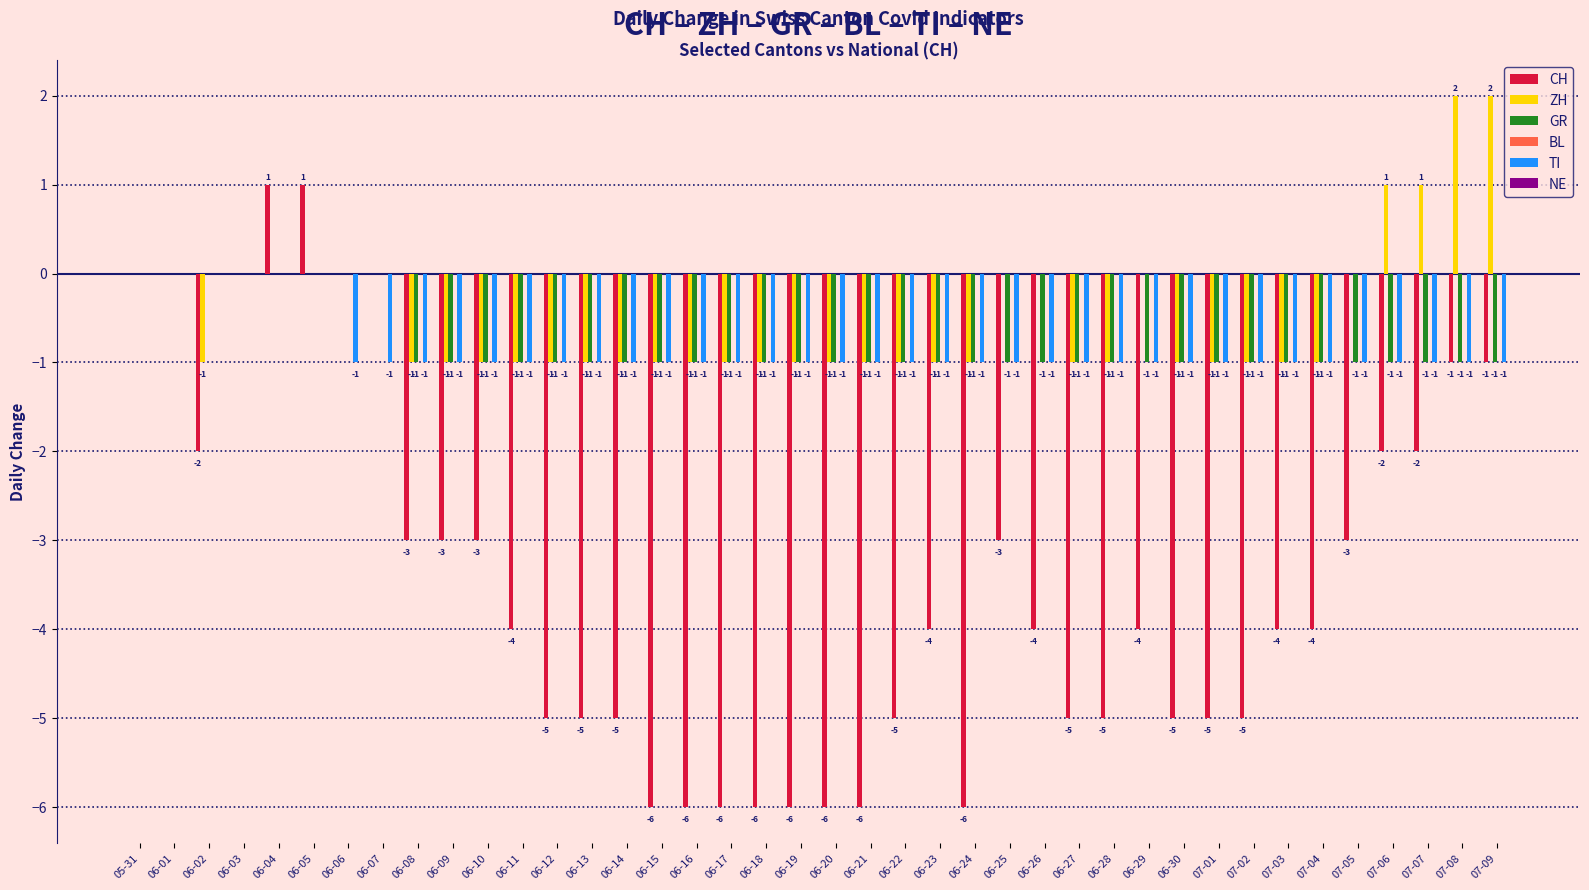

The GR series shows -1 at 07-04. True or false?

True